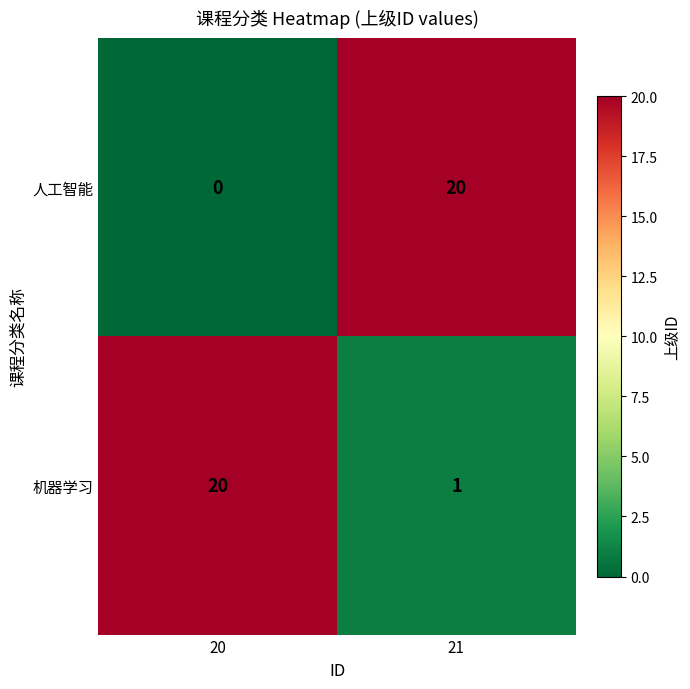

List the labels in order of 人工智能 value, smallest first.

20, 21